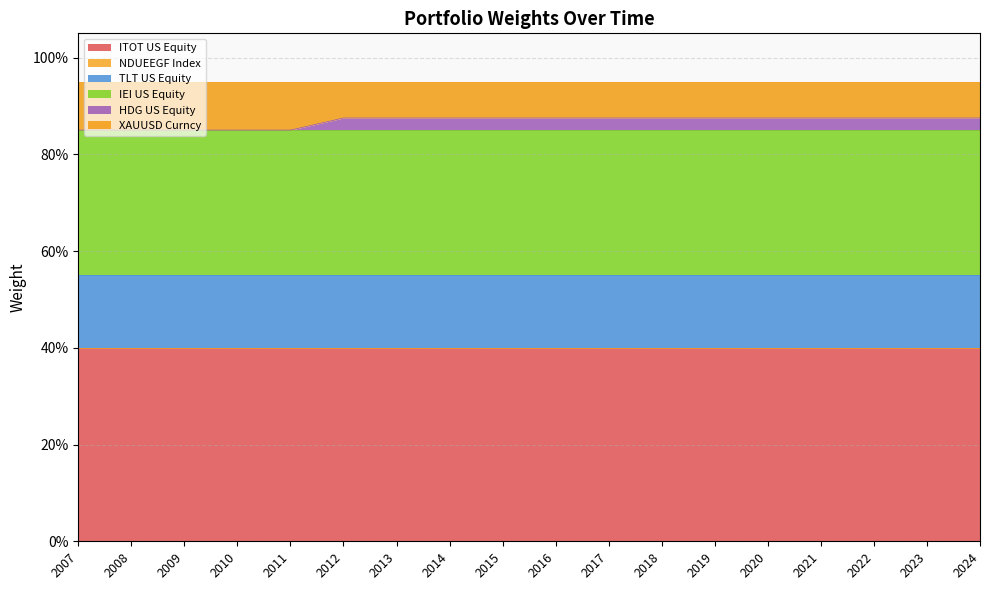

Count the number of data series in this chart.

6